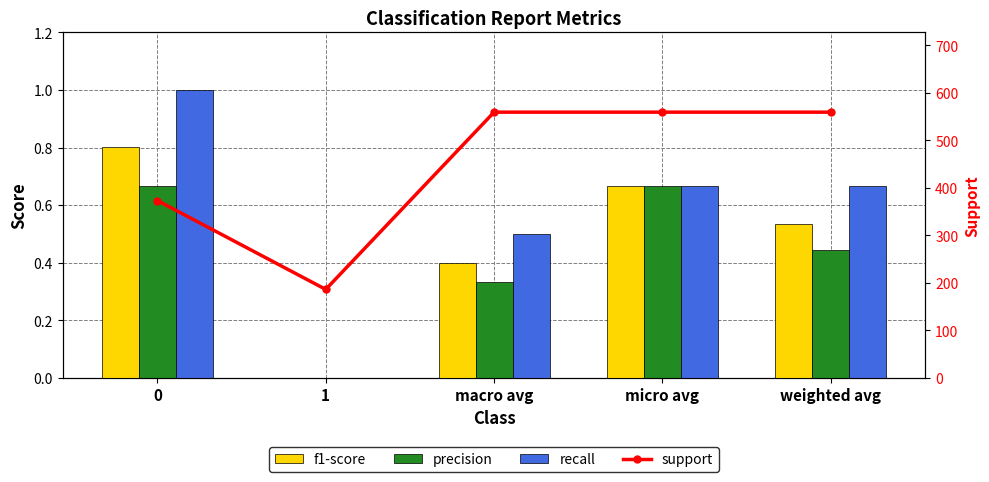

What is the greatest value displayed?

559.0